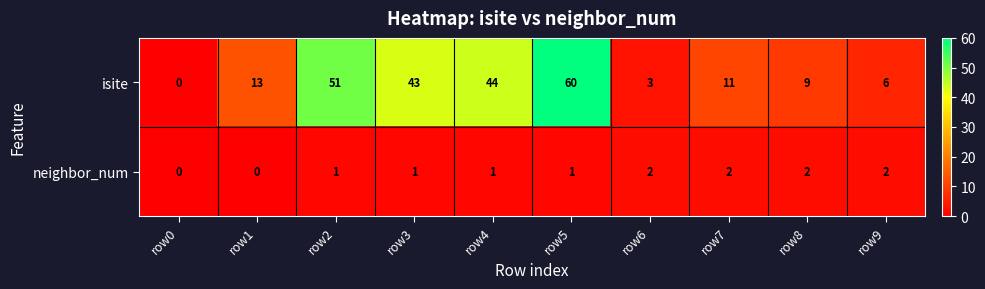

What is the total value across all series at row7?

13